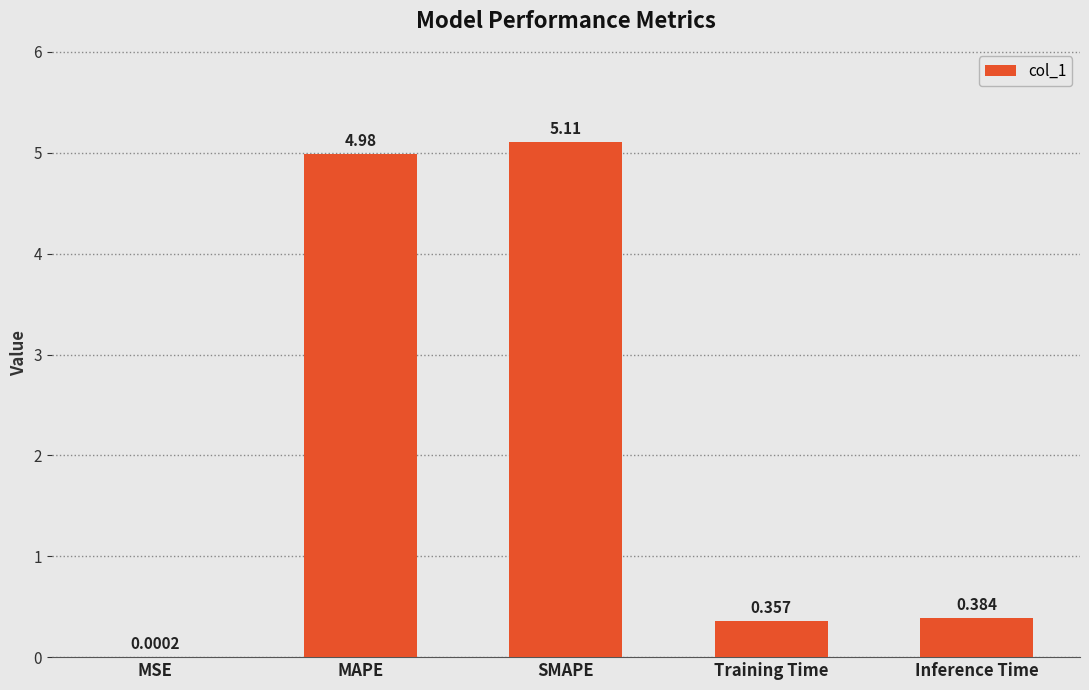

Where is the data nearest to the value 2?

Inference Time